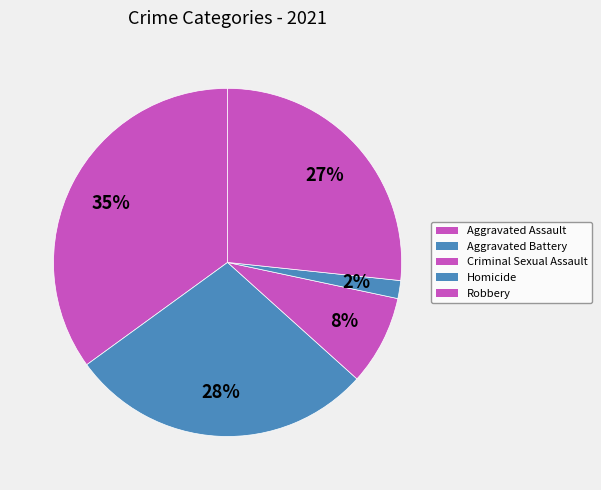

Combined, what portion of the pie is Aggravated Battery and Criminal Sexual Assault?

36.7%